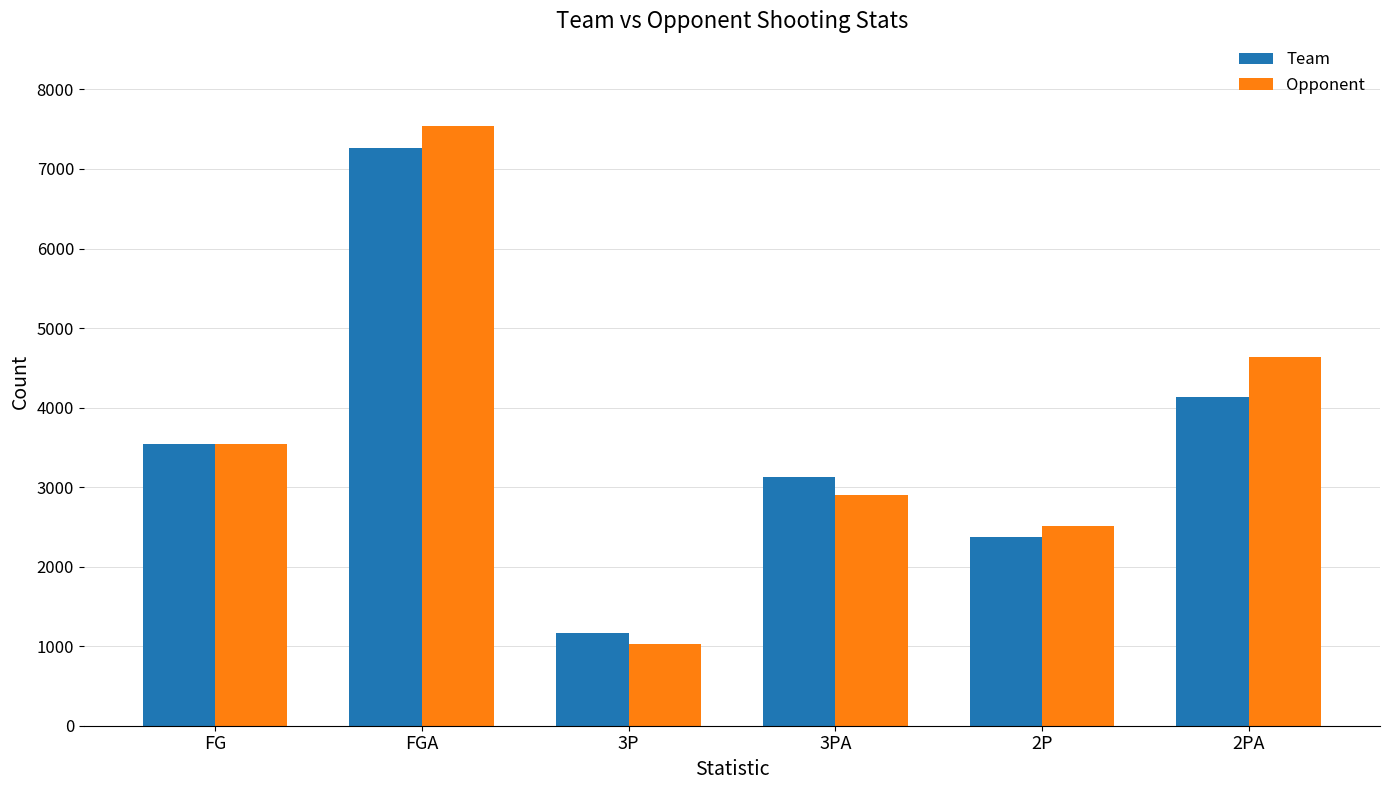

How many data points does each series have?

6